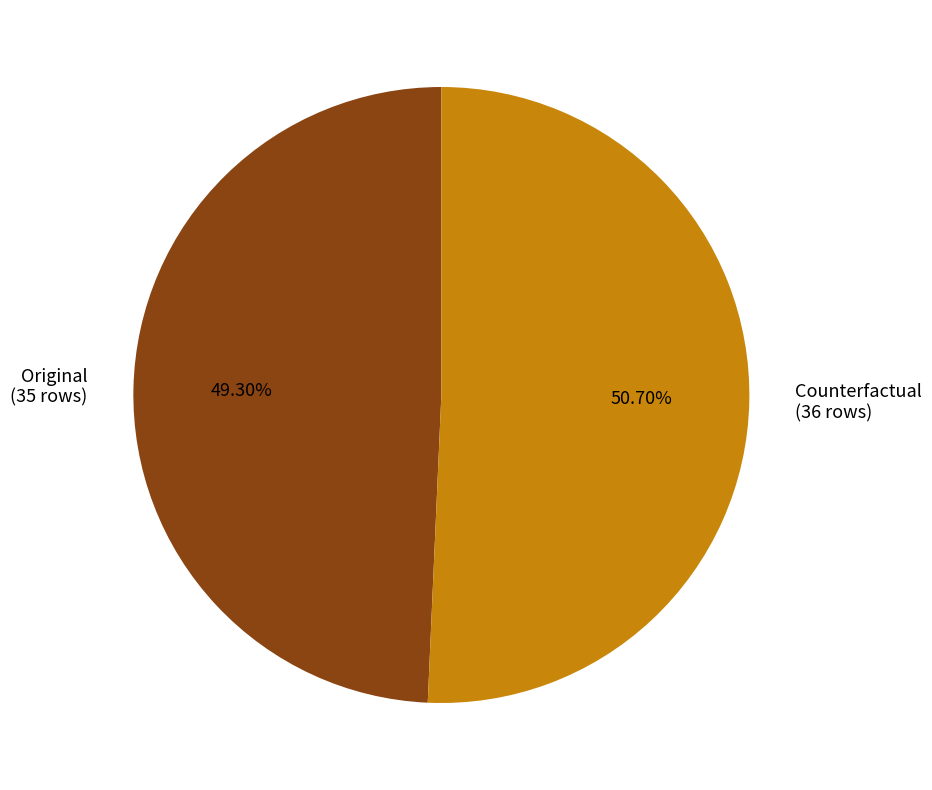

How much of the chart is everything except Counterfactual?

49.3%